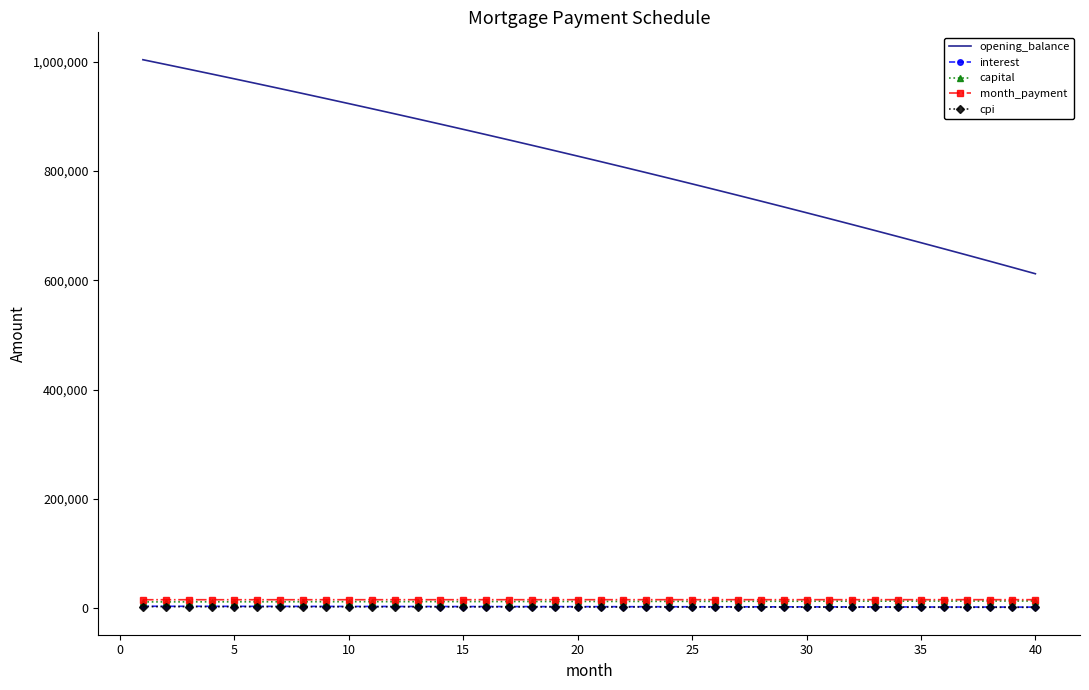

Which series has the widest spread of values?

opening_balance